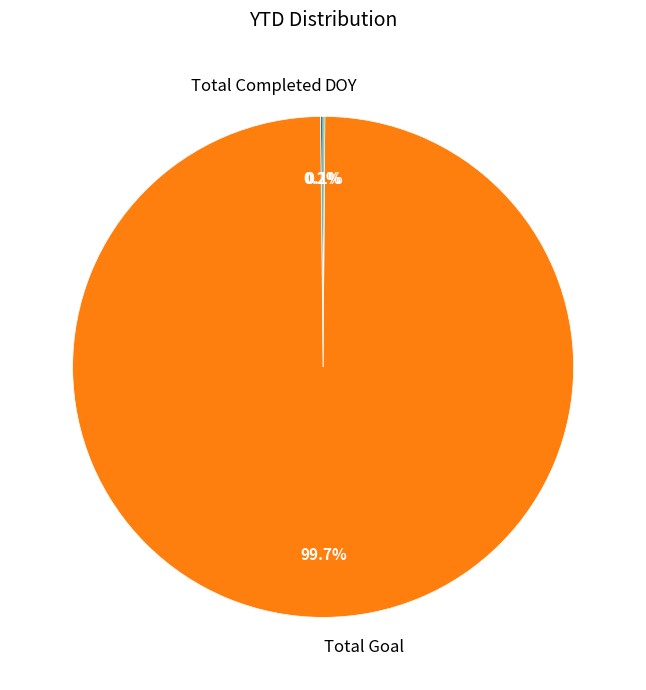

What portion of the pie excludes Total Goal?

0.3%